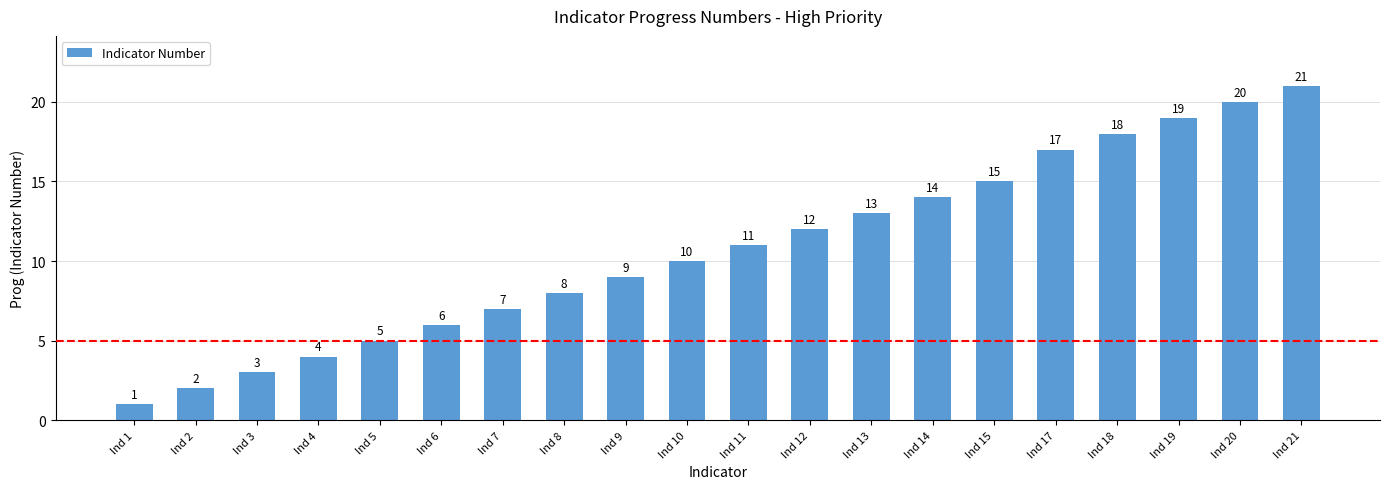

List the labels in order of value, largest first.

Ind 21, Ind 20, Ind 19, Ind 18, Ind 17, Ind 15, Ind 14, Ind 13, Ind 12, Ind 11, Ind 10, Ind 9, Ind 8, Ind 7, Ind 6, Ind 5, Ind 4, Ind 3, Ind 2, Ind 1